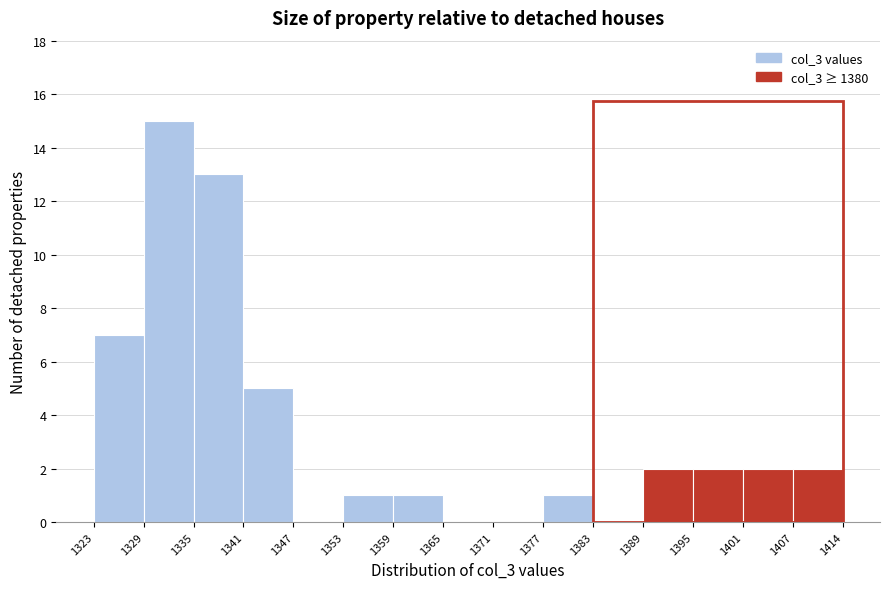

Reading left to right, transcribe this chart: for each bar, give the range it covers on the x-axis and its height. The values are not printed on the chart, so give them approximately, as read against the axis.

1323 to 1329: 7
1329 to 1335: 15
1335 to 1341: 13
1341 to 1347: 5
1347 to 1353: 0
1353 to 1359: 1
1359 to 1365: 1
1365 to 1371: 0
1371 to 1377: 0
1377 to 1383: 1
1383 to 1389: 0
1389 to 1395: 2
1395 to 1401: 2
1401 to 1407: 2
1407 to 1414: 2